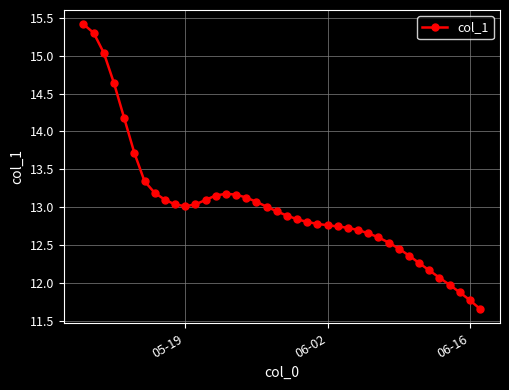

What is the greatest value displayed?

15.4